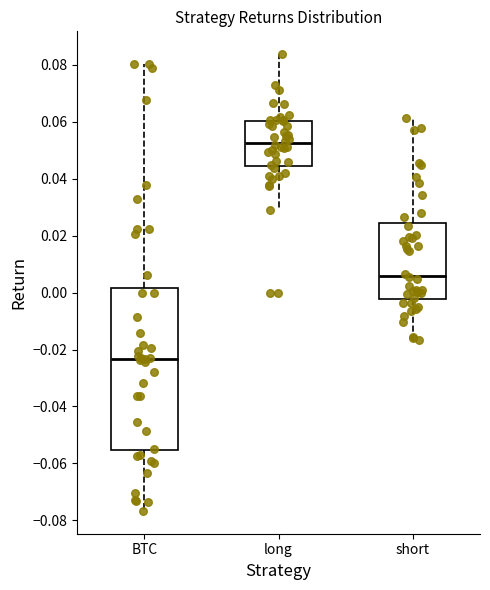

Comparing the boxes themselves (not the whiskers), which one is the tallest?

BTC